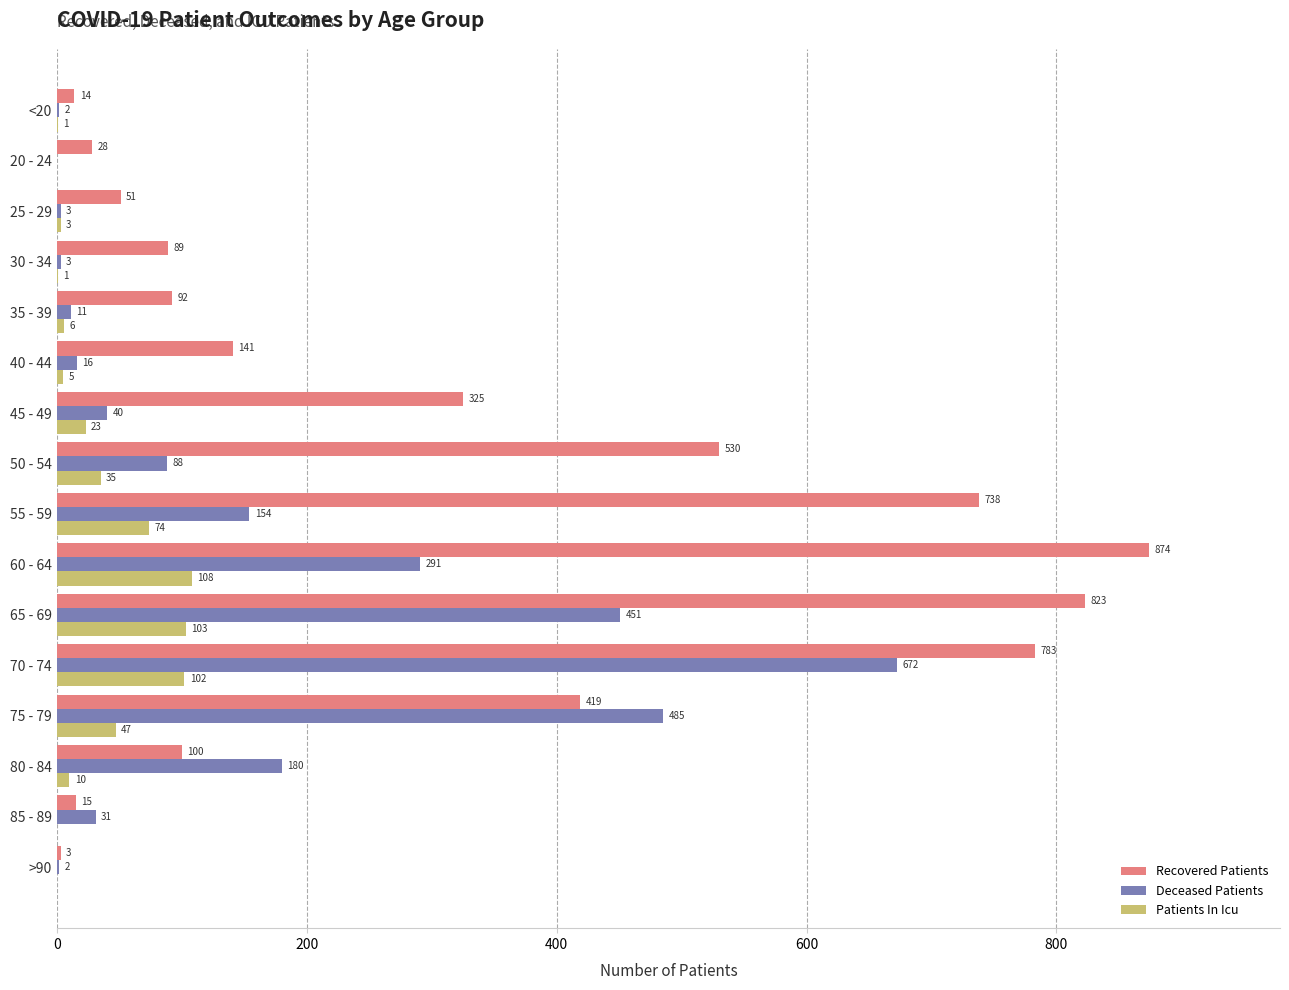

What is the sum of all Patients In Icu values?

518